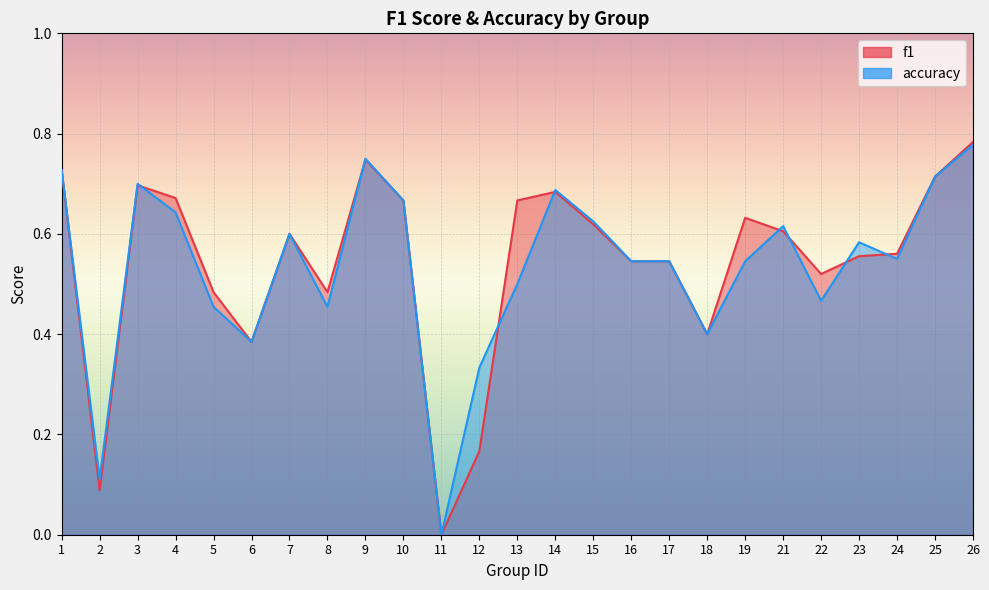

True or false: accuracy and f1 intersect in this chart.

True